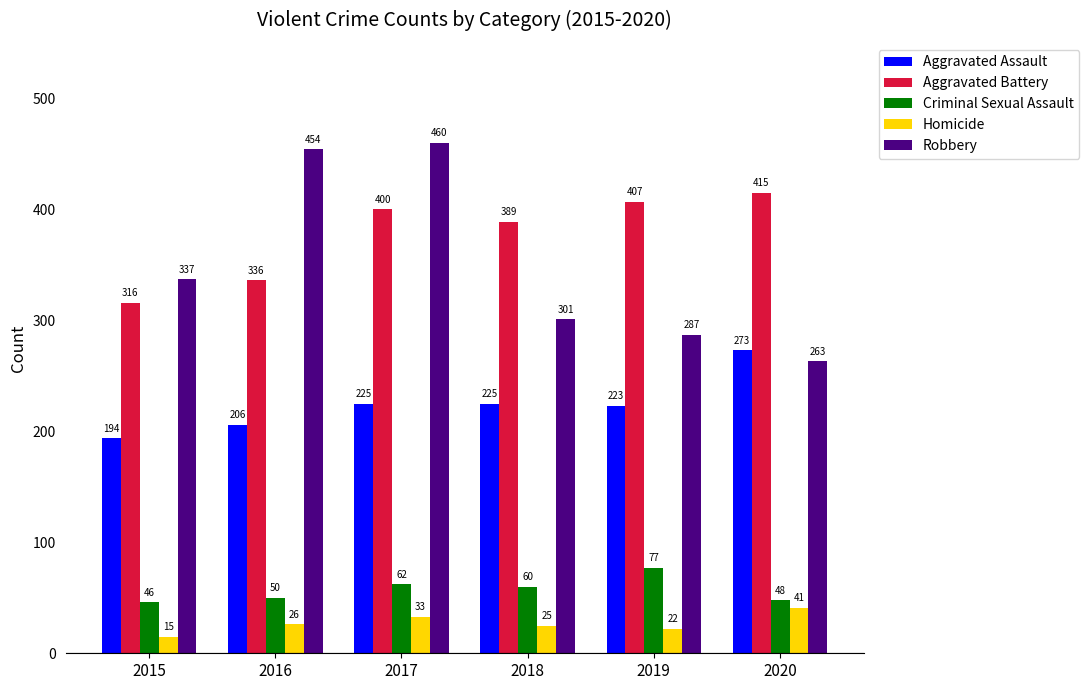

What is the value of the Aggravated Battery bar at the 4th from the left?

389